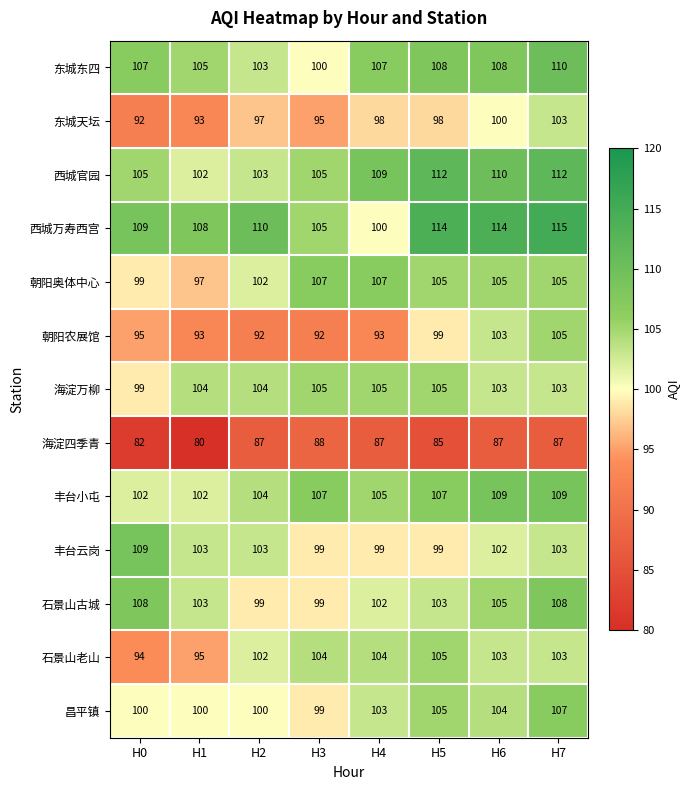

What is the sum of the 东城东四 values at H4 and H3?

207